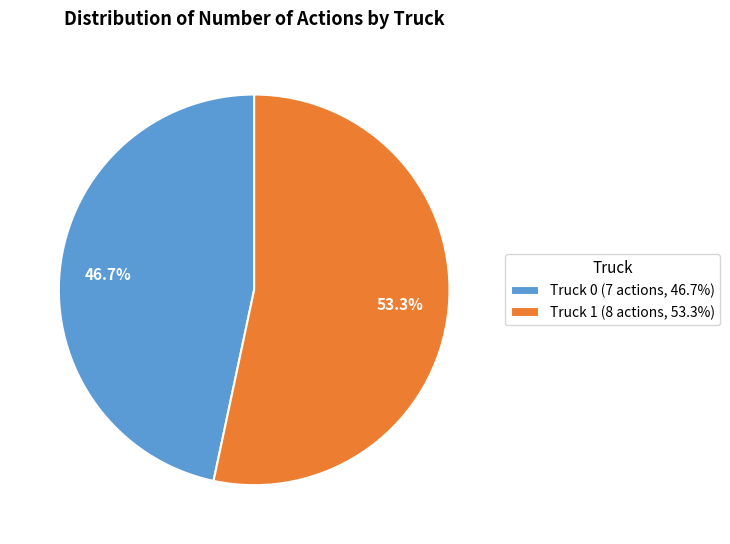

What percentage is the Truck 0 slice, to the nearest percent?

47%